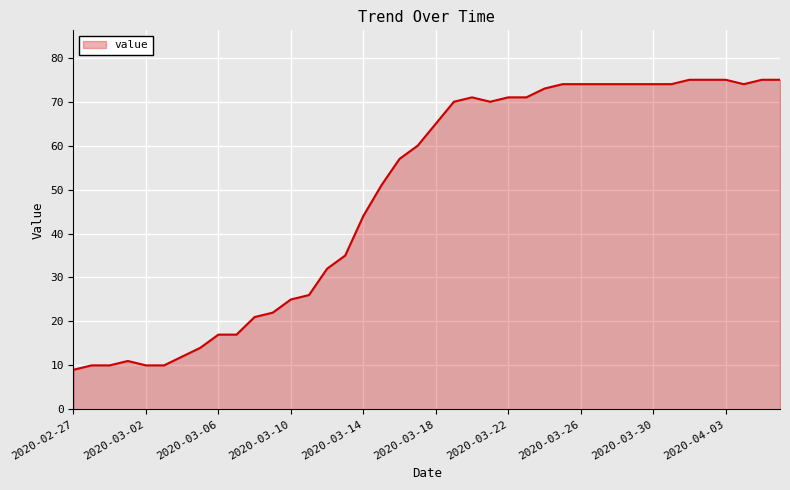

What is the difference between the maximum and minimum values?

66